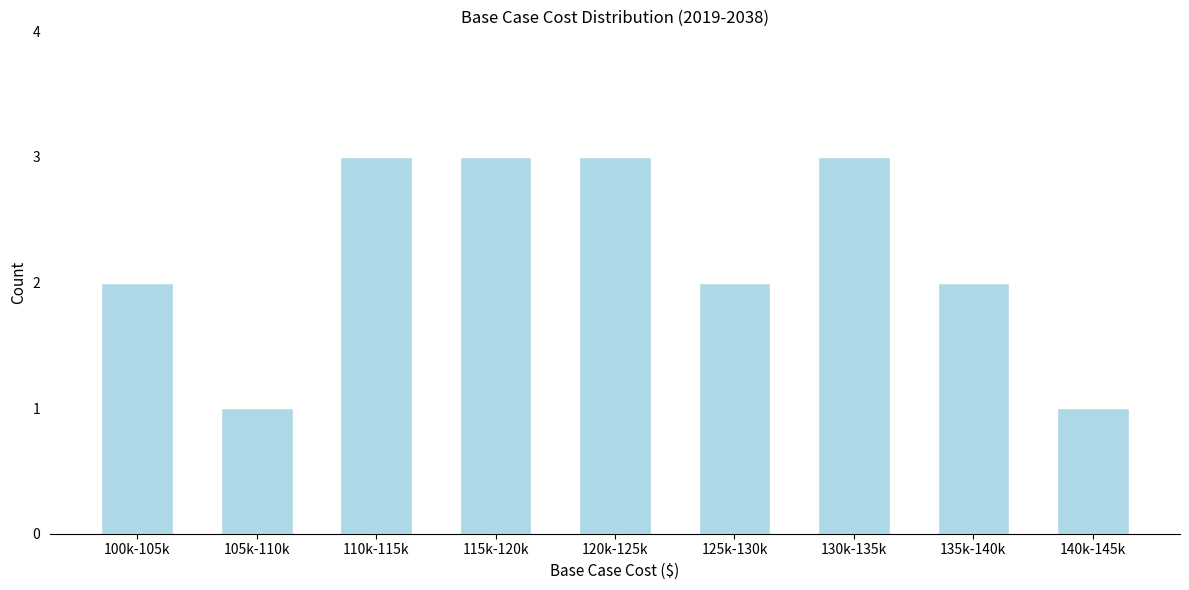

Reading left to right, transcribe all the data shown in this chart.

2	1	3	3	3	2	3	2	1